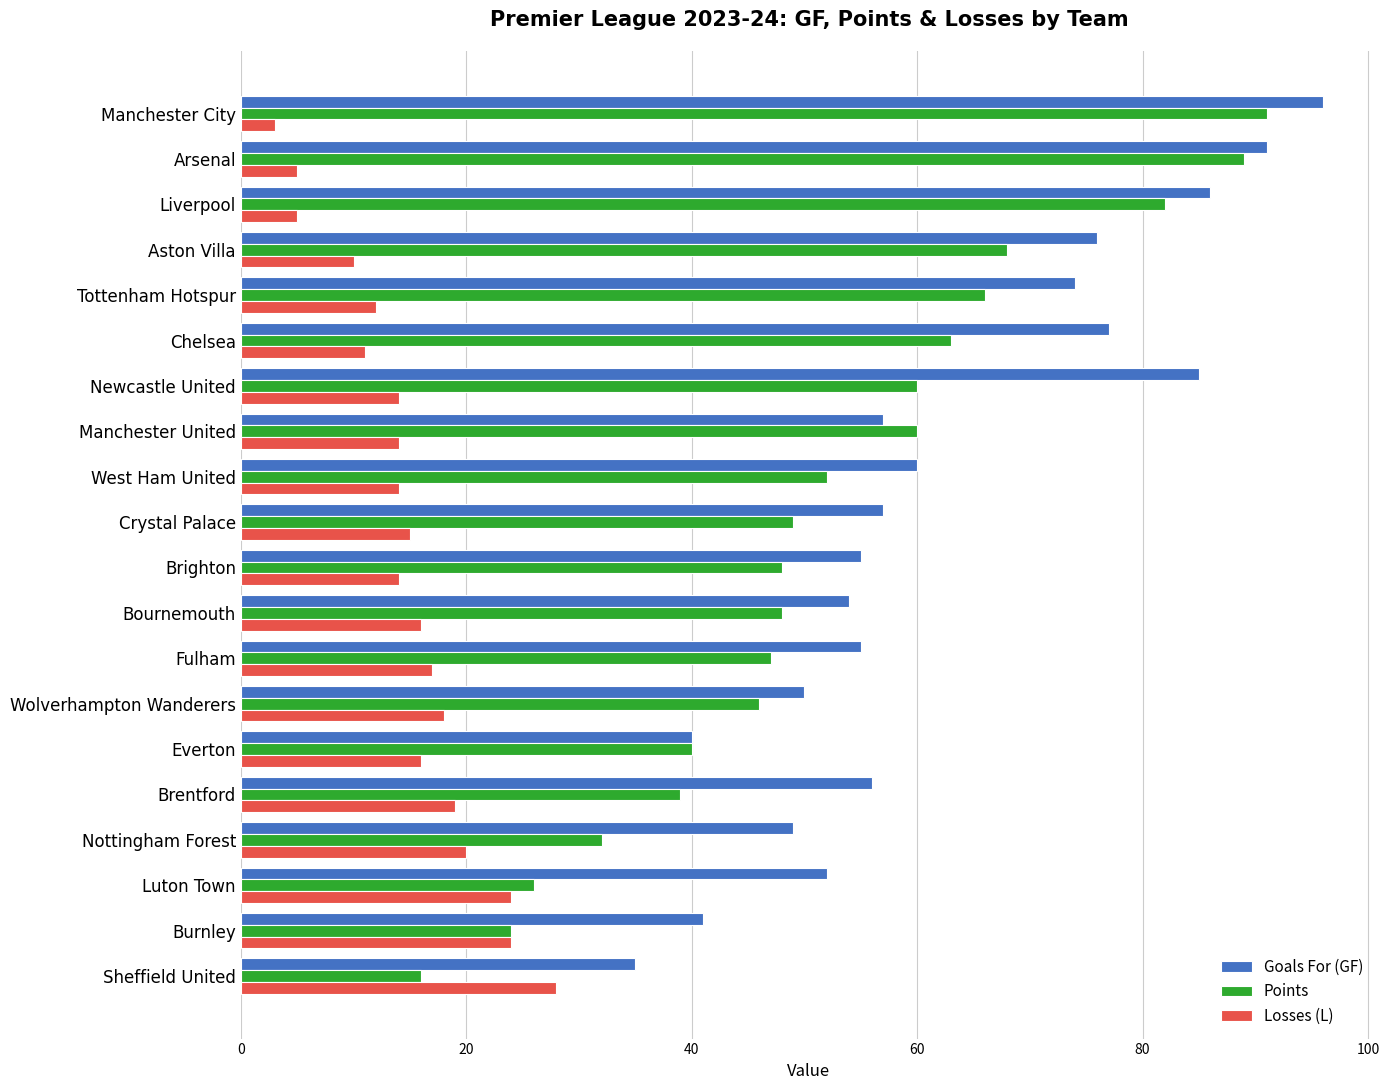

At which label is Goals For (GF) closest to 65?

West Ham United